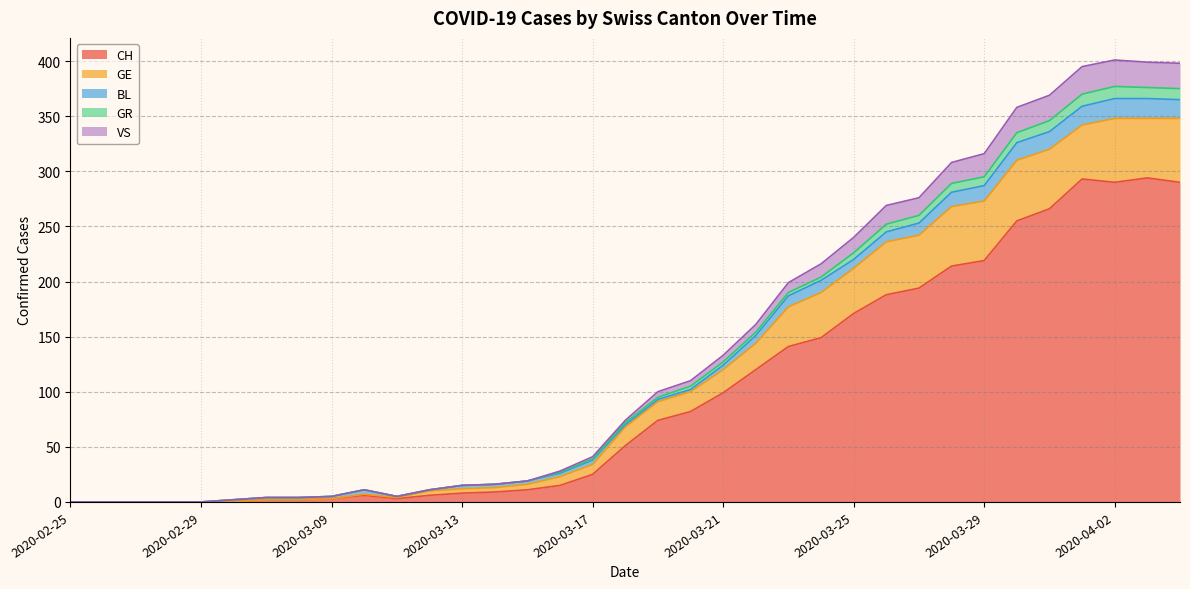

Count the number of categories in the chart.

35